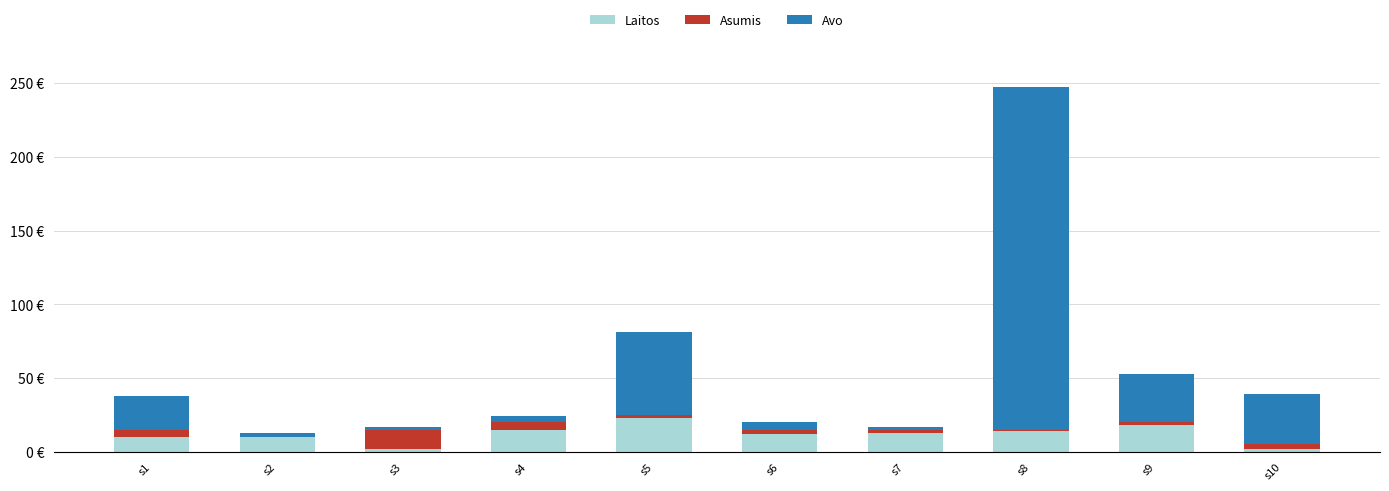

At which label does Laitos reach its minimum?

s3